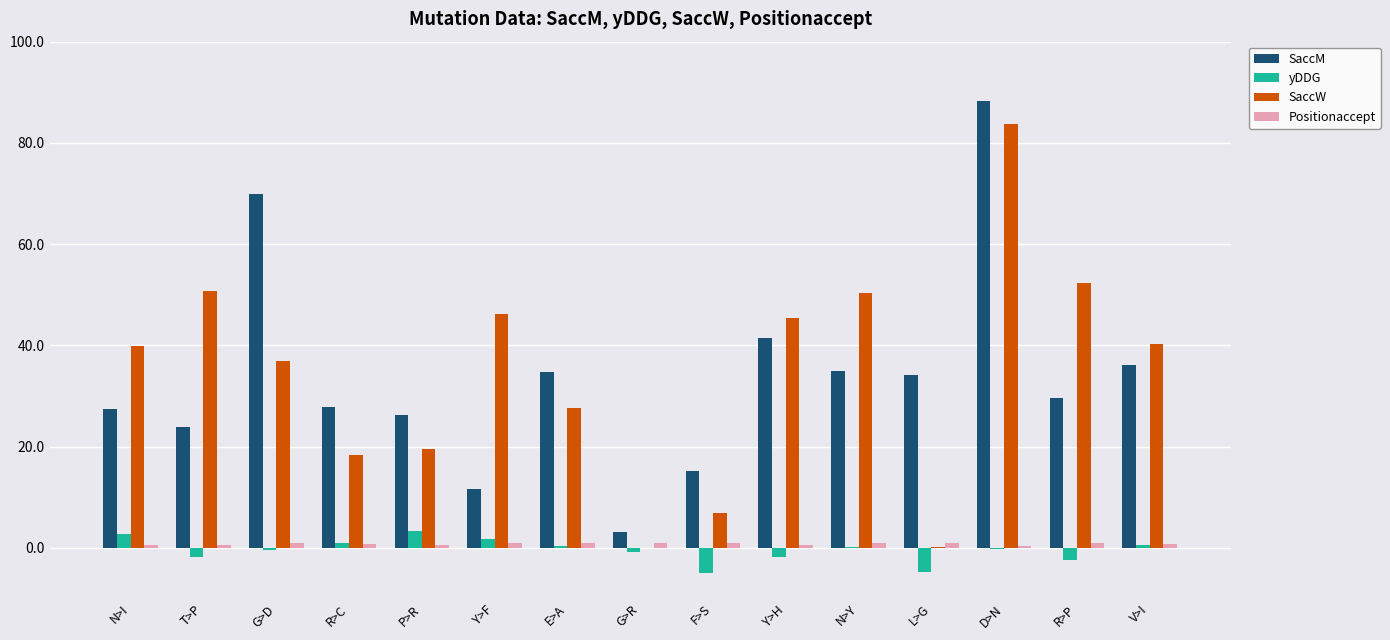

The SaccM series shows 36.7 at R>C. True or false?

False